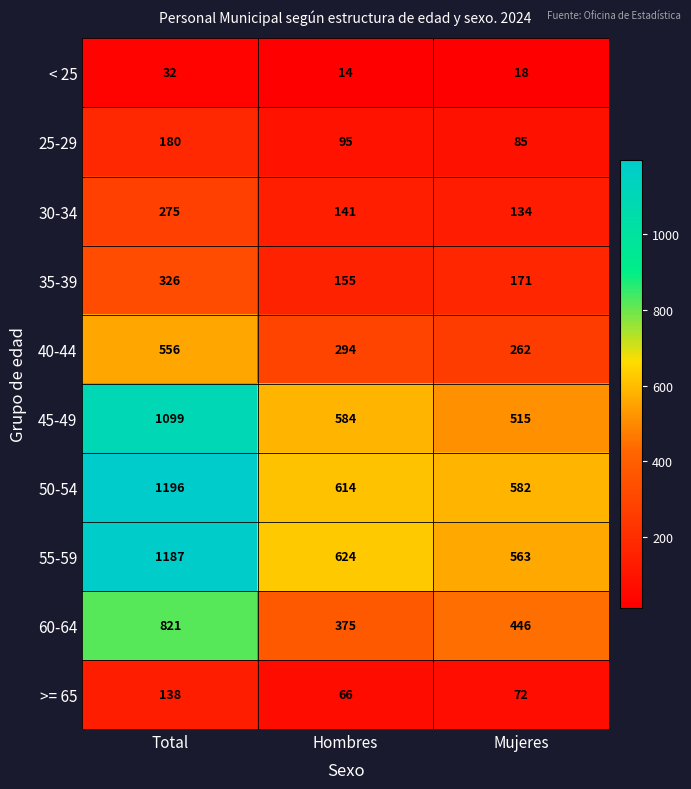

How many series are shown in this chart?

10